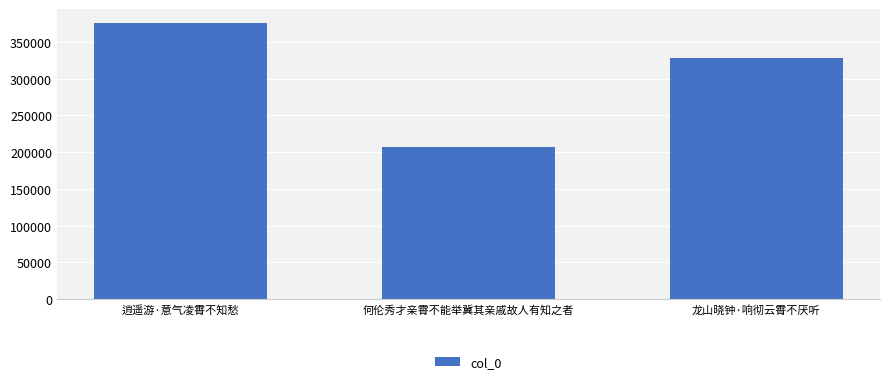

Rank the categories by value from highest to lowest.

逍遥游·意气凌霄不知愁, 龙山晓钟·响彻云霄不厌听, 何伦秀才亲霄不能举冀其亲戚故人有知之者